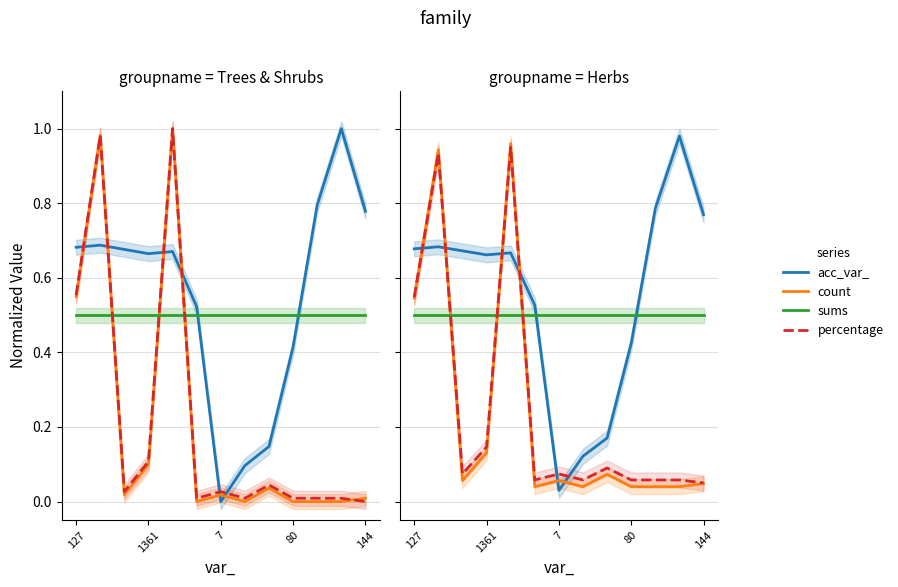

Which series changed the most between 7 and 12?

acc_var_